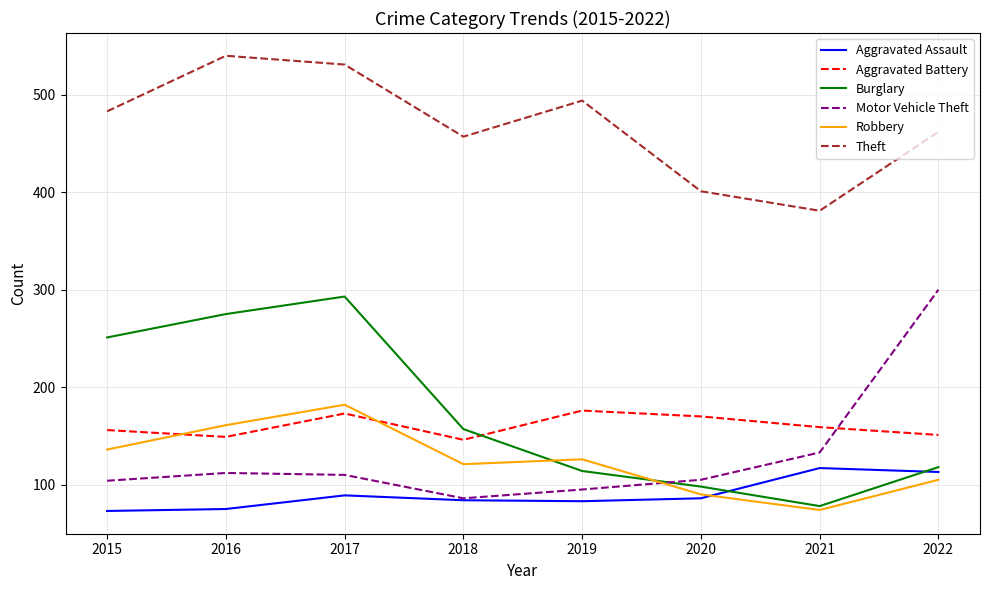

What is the spread (max minus min) of values at 2019?

411